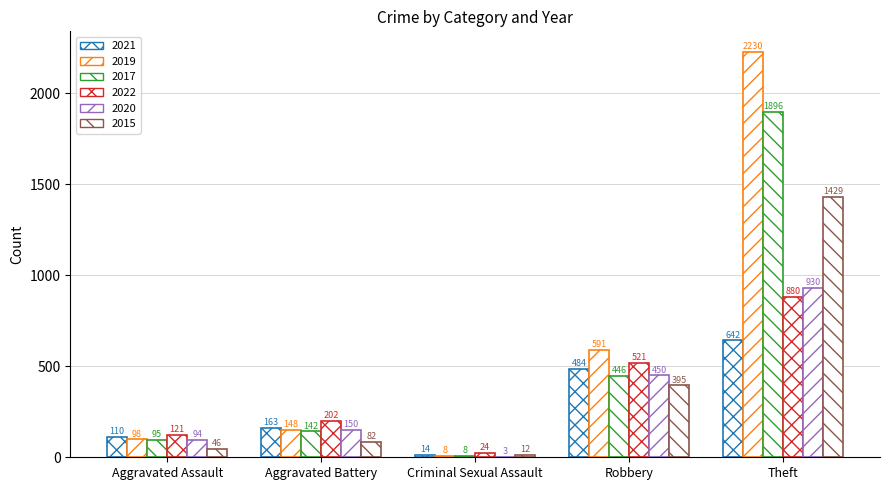

Which series has the largest total across all categories?

2019